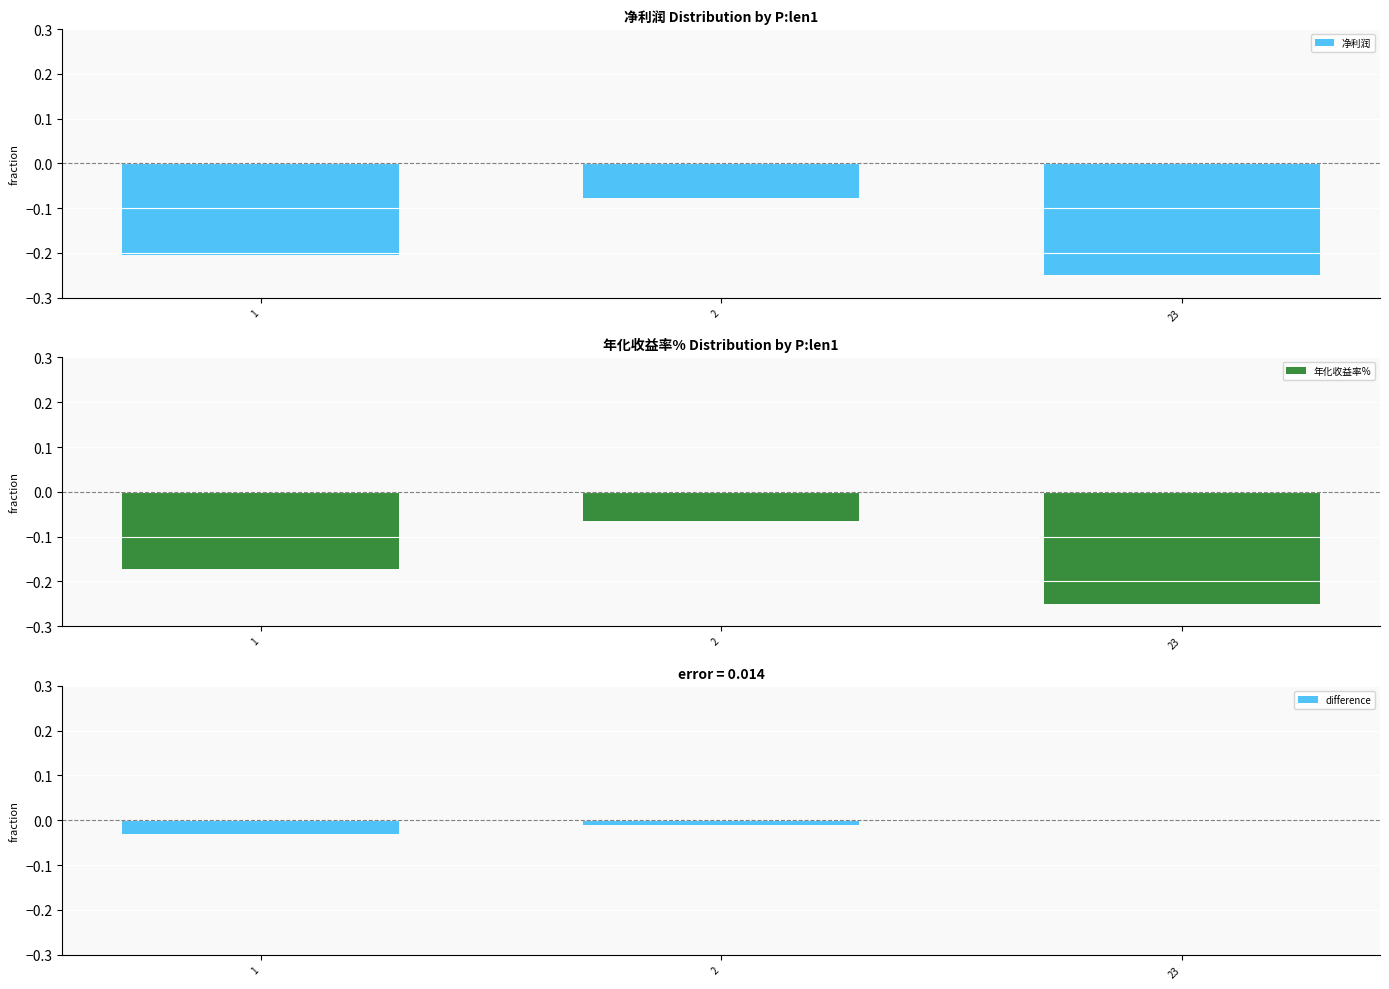

What is the difference between the highest and lowest values at 1?

0.2